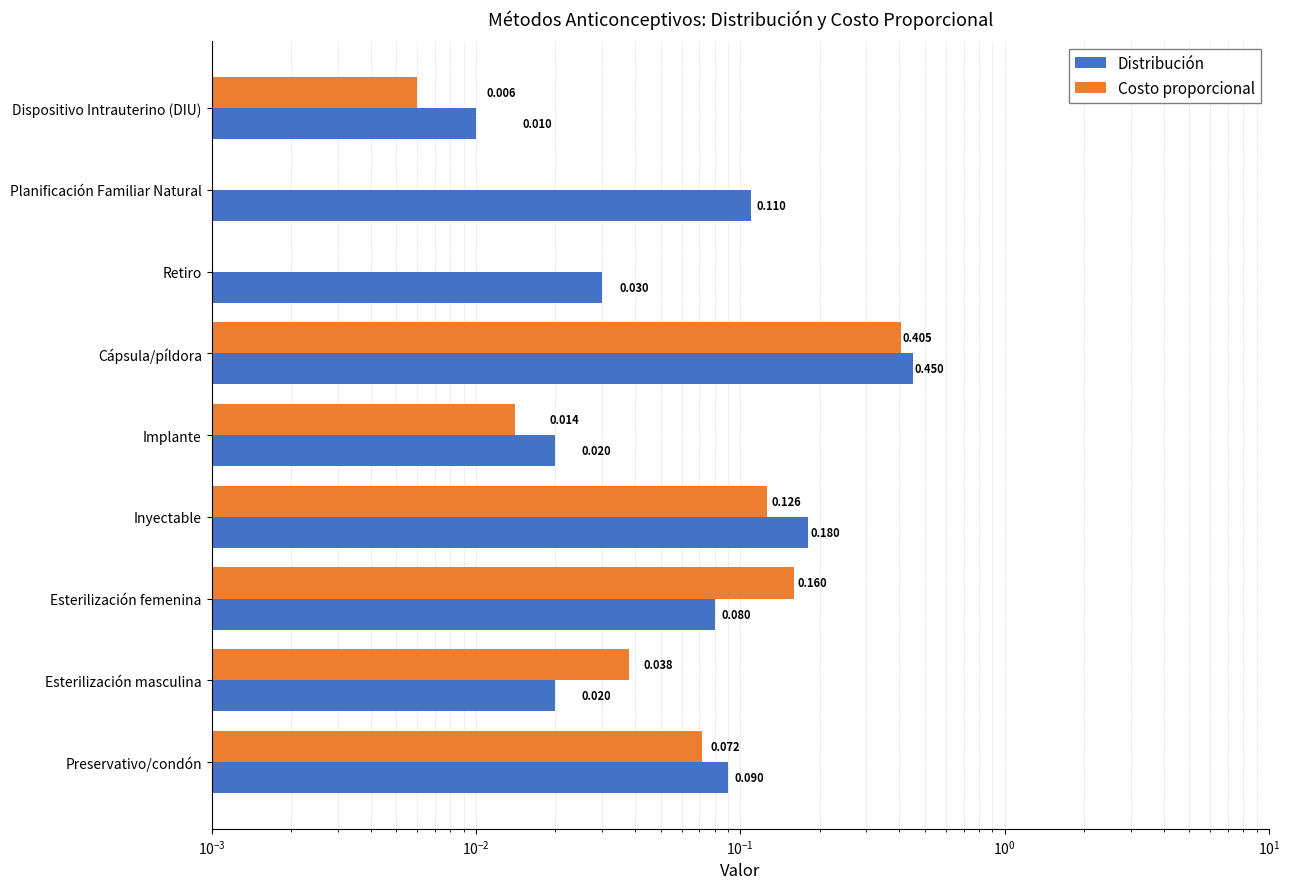

Reading left to right, extract all data points from this chart.

Distribución: 0.1	0.0	0.1	0.2	0.0	0.5	0.0	0.1	0.0
Costo proporcional: 0.1	0.0	0.2	0.1	0.0	0.4	0.0	0.0	0.0